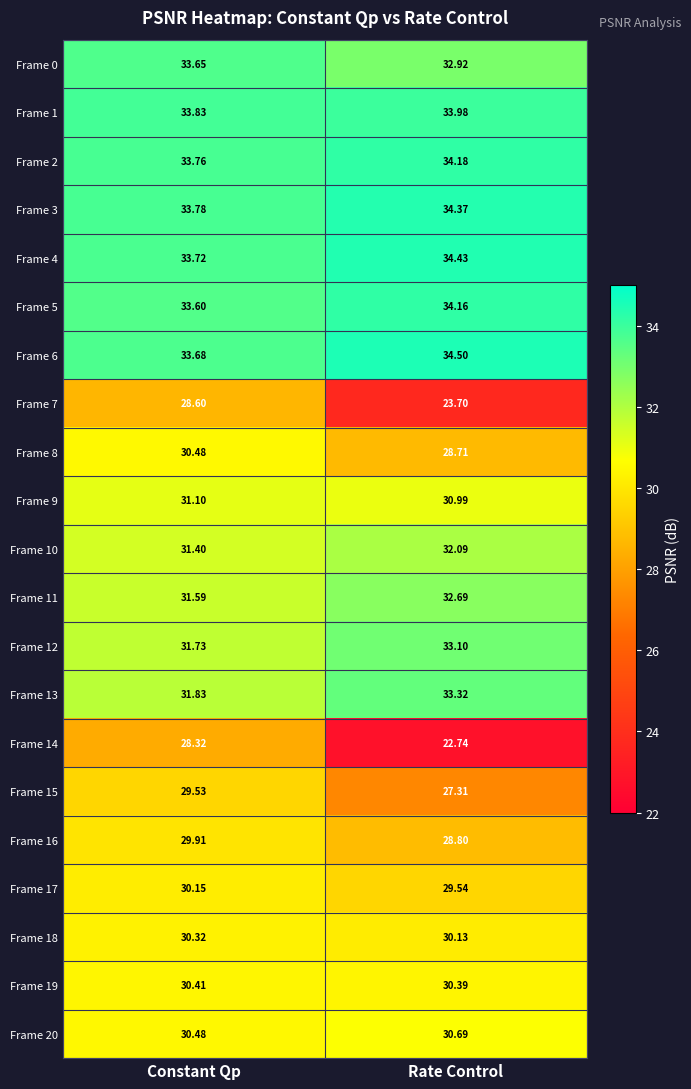

Rank the categories by Frame 7 value from highest to lowest.

Constant Qp, Rate Control